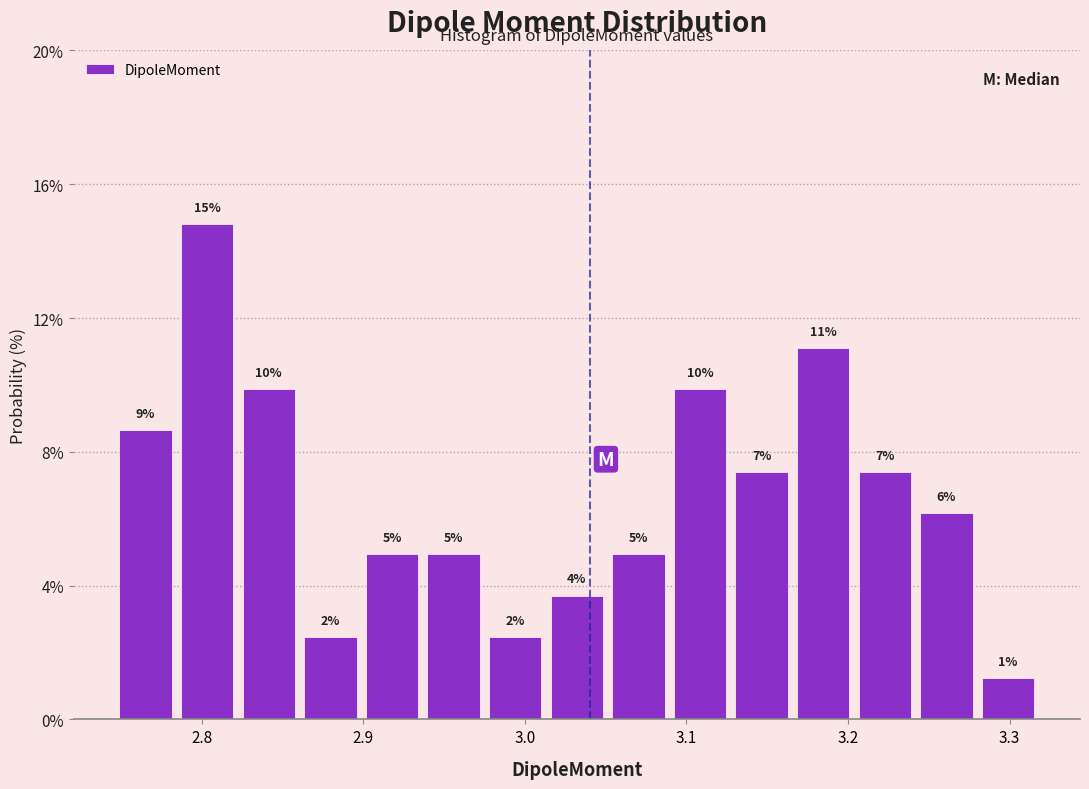

Read against the x-axis, roughly where is the centre of the tallest bar?

2.80